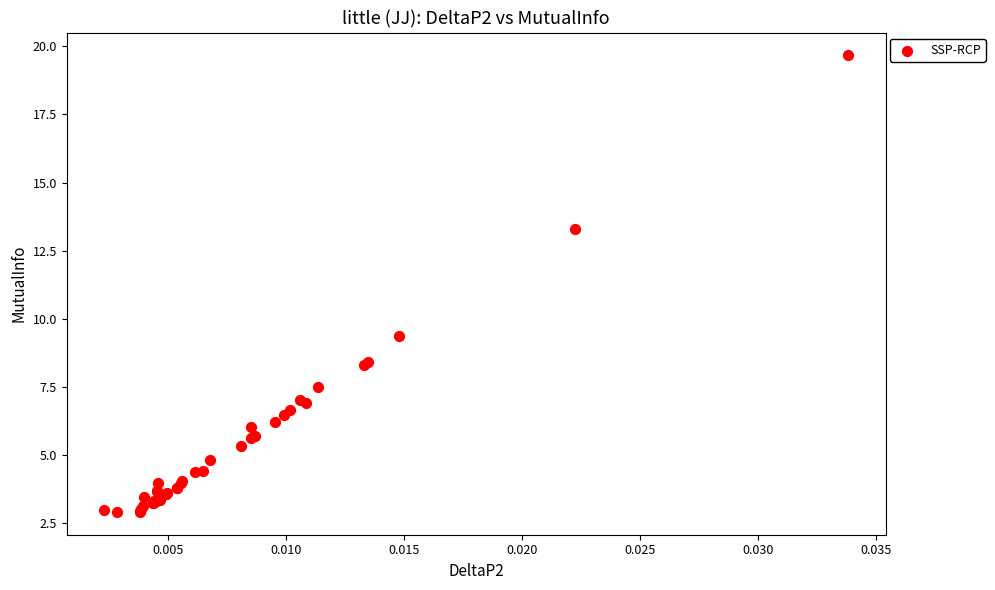

What Y value in the scatter plot is closest to 11?

9.4